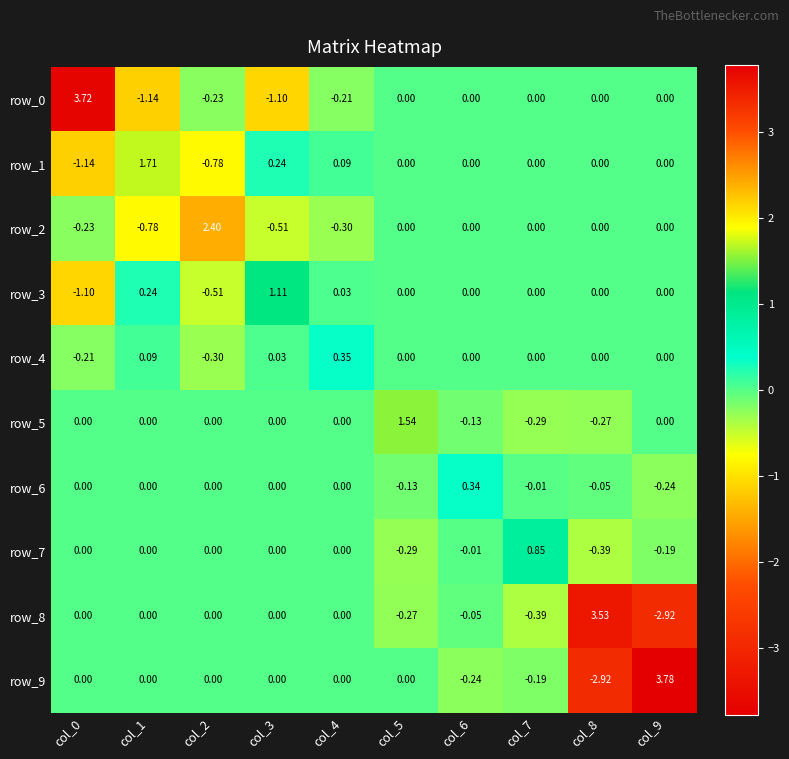

What is the minimum value for row_5?

-0.3